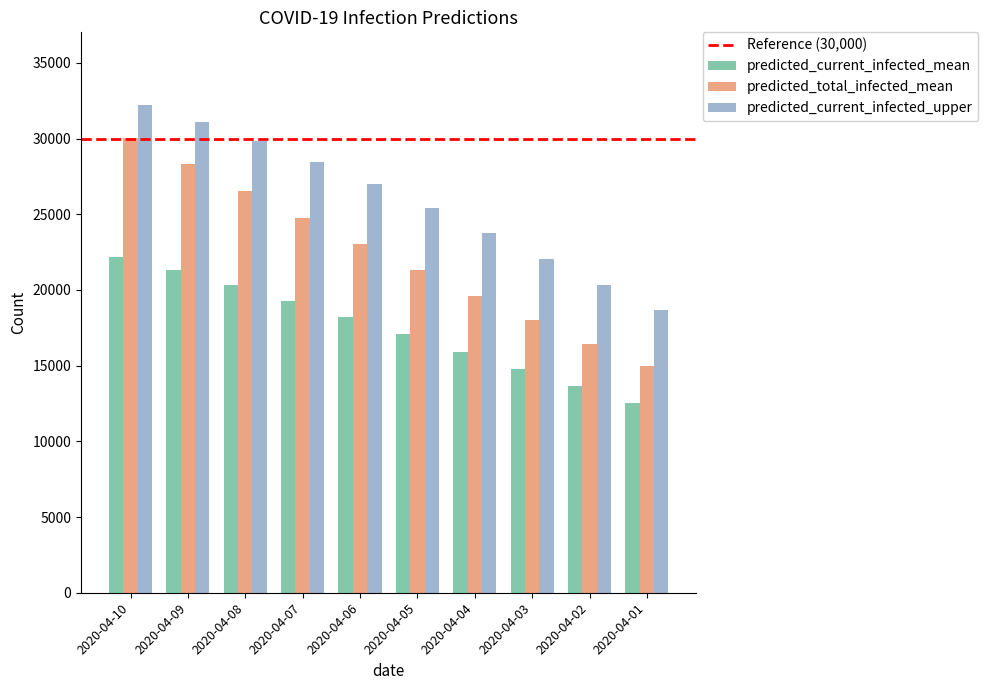

At 2020-04-10, list the series in order from smallest to largest.

predicted_current_infected_mean, predicted_total_infected_mean, predicted_current_infected_upper